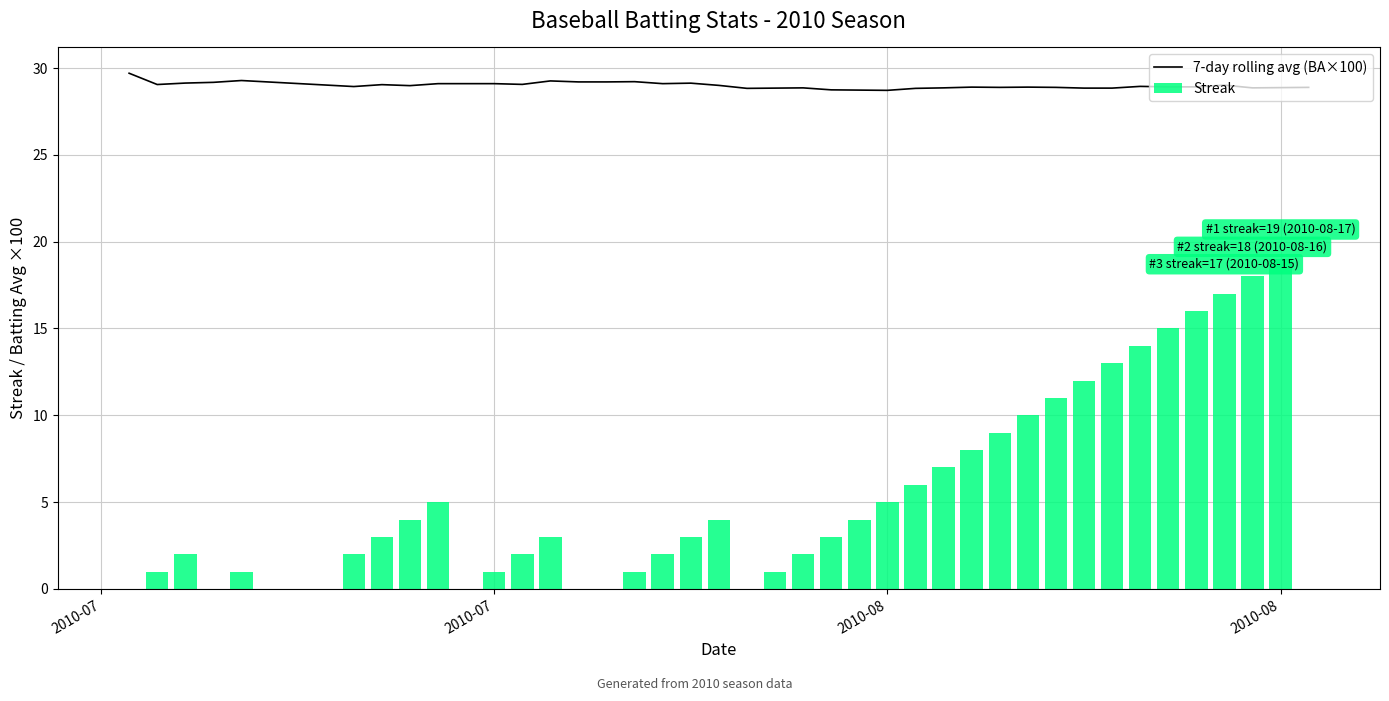

At which label does Streak reach its minimum?

2010-07